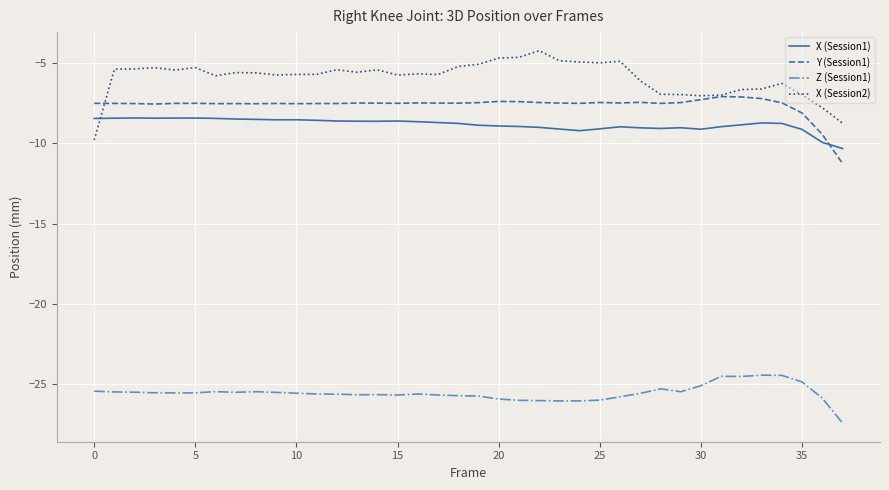

True or false: Y (Session1) has more than 1 interior local peaks.

True